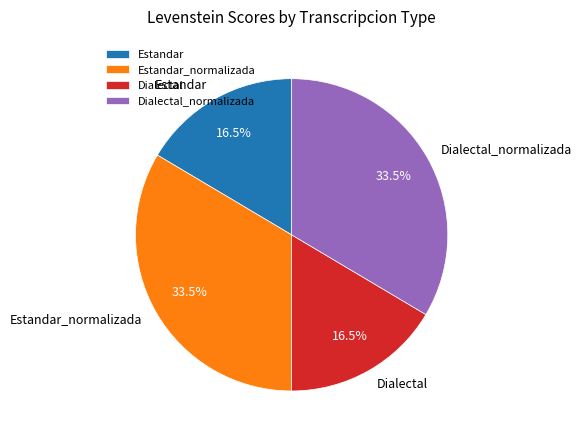

Count the number of slices in the pie.

4